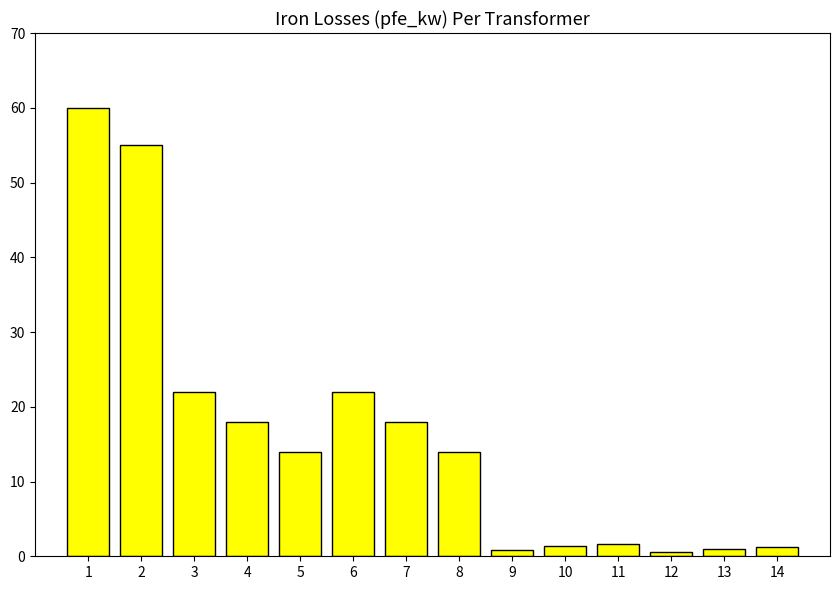

At which label does the data first exceed 14?

1